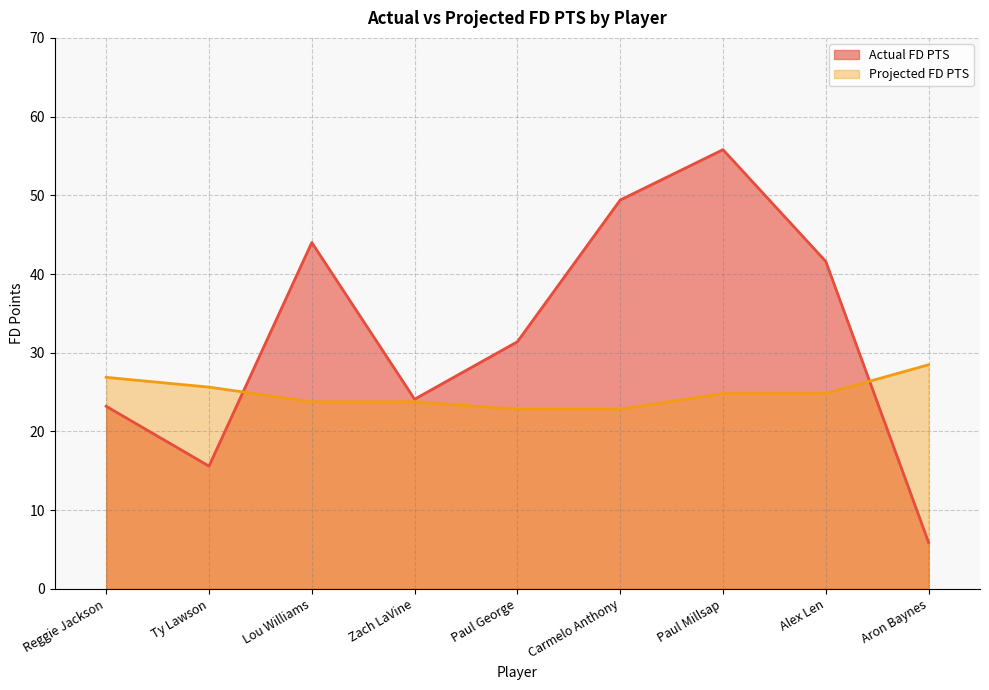

Which has a higher value, Reggie Jackson or Aron Baynes?

Reggie Jackson